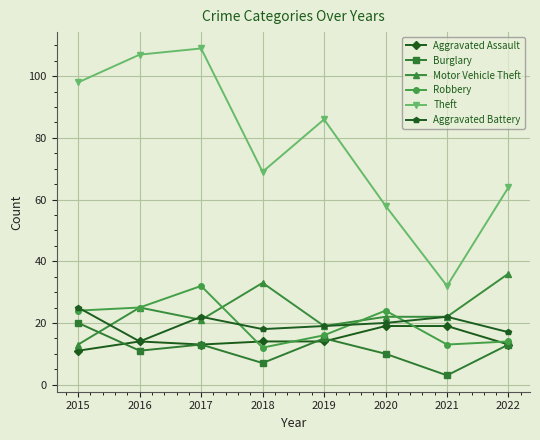

The value of Motor Vehicle Theft at 2018 is 59. True or false?

False